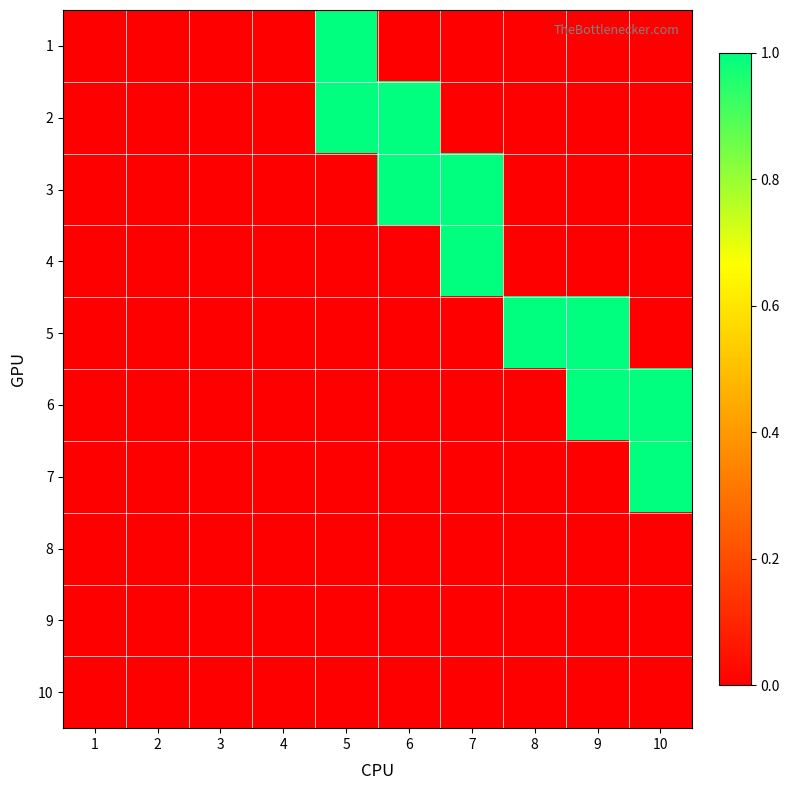

What is the spread (max minus min) of values at 7?

1